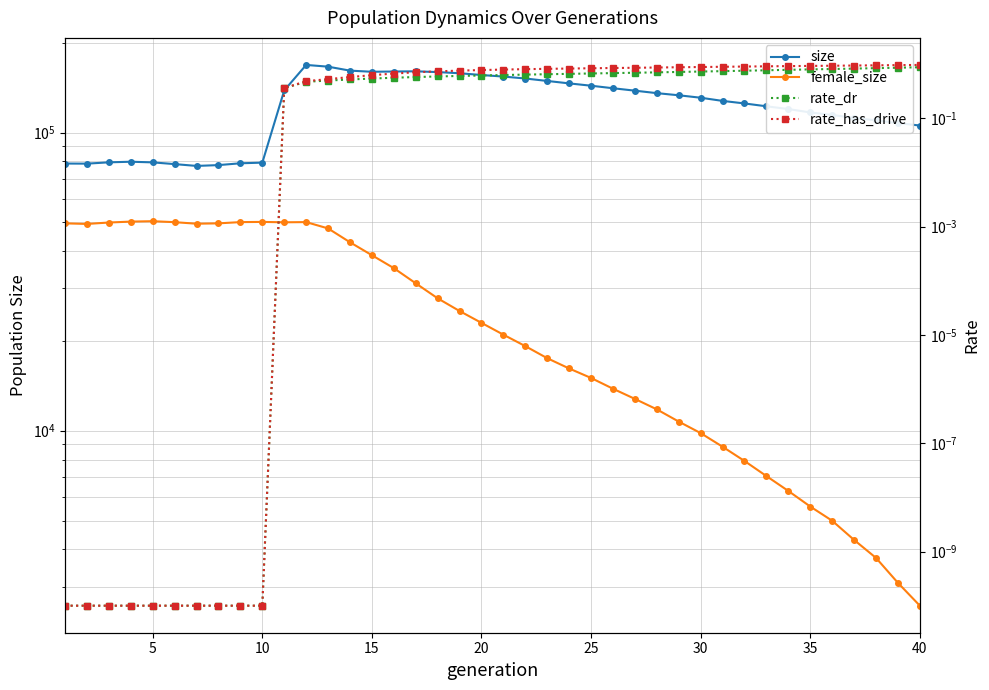

What is the difference between the maximum and minimum values in the size series?

91305.0